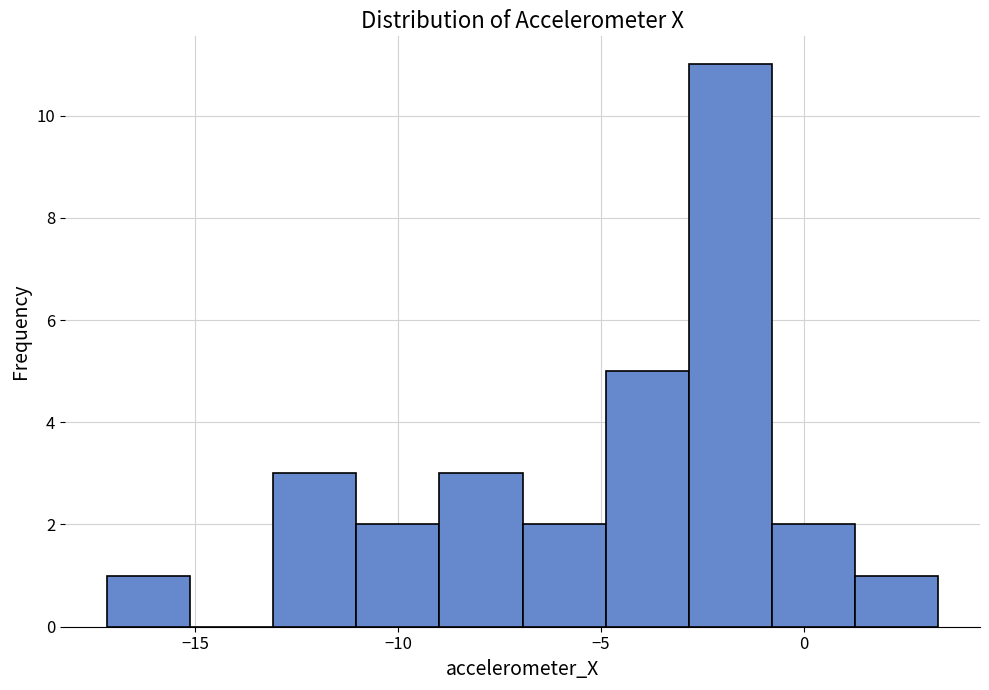

Reading left to right, list every bar in this chart as the range it spans on the x-axis followed by its height. Neither the bar edges nor the heights are printed on the chart, so give them approximately, as read against the axes.

-17.0 to -15.0: 1
-15.0 to -13.0: 0
-13.0 to -11.0: 3
-11.0 to -9.0: 2
-9.0 to -7.0: 3
-7.0 to -5.0: 2
-5.0 to -3.0: 5
-3.0 to -1.0: 11
-1.0 to 1.5: 2
1.5 to 3.5: 1